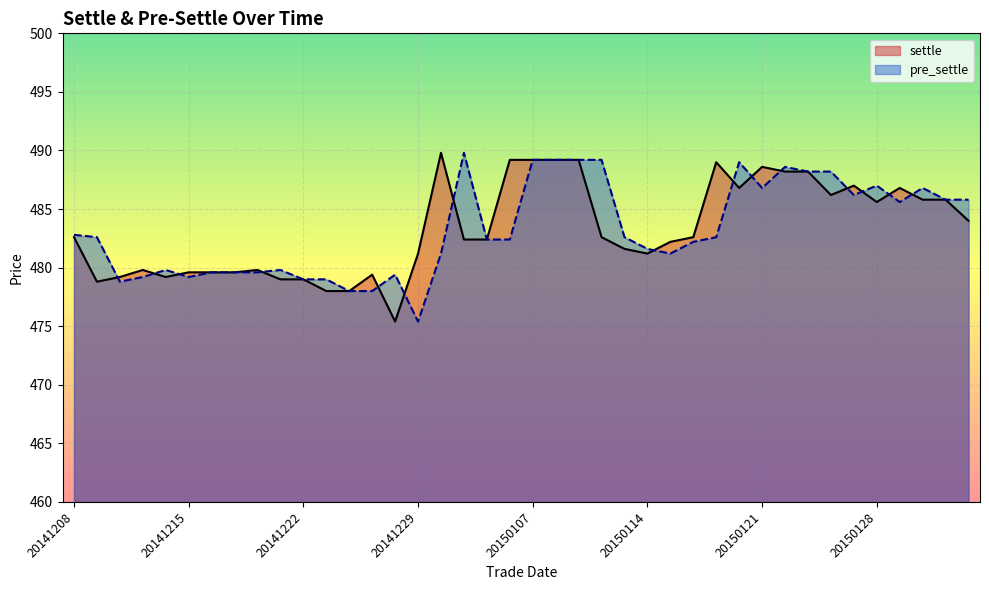

What are all the series names shown in the legend?

settle, pre_settle